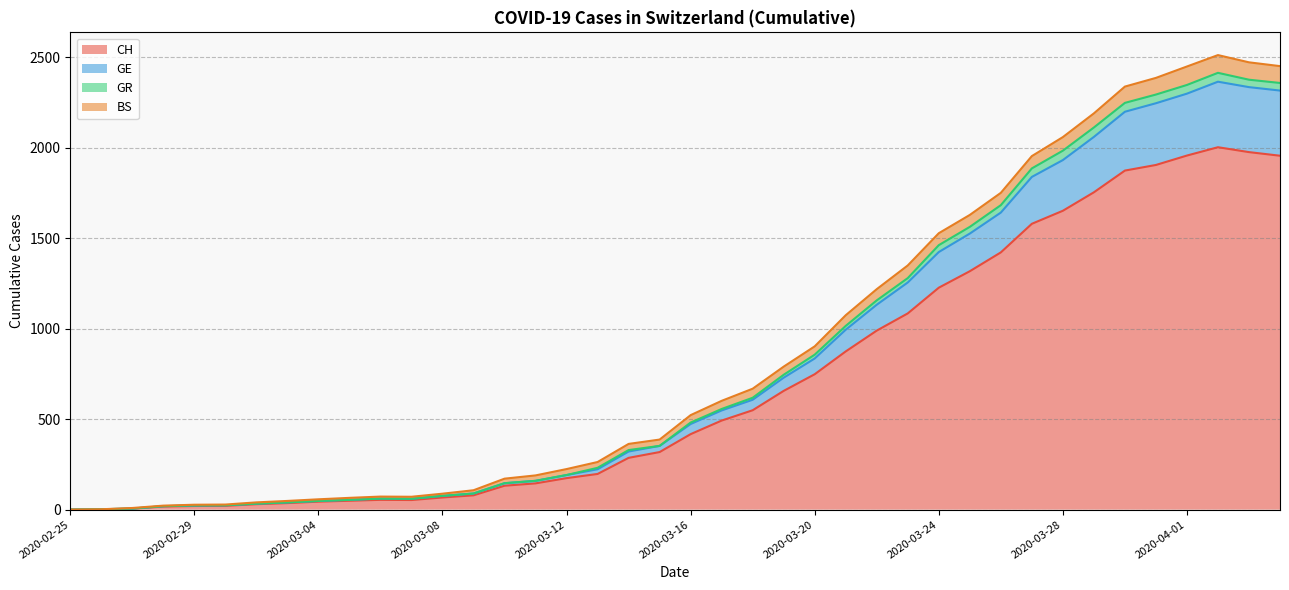

In GR, how many points are higher than both neighbors (excluding endpoints)?

2